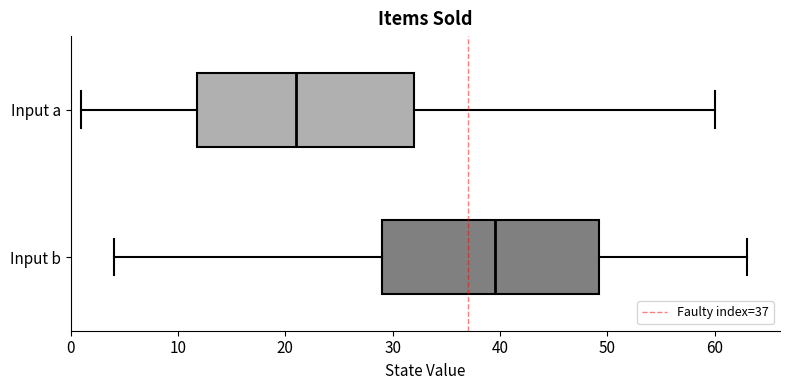

Reading bottom to top, read every box against the x-axis: the position of its median line, the range the box covers, and the ends of its whiskers. The values are not printed on the chart, so give them approximately, as read against the axis.

Input b: median 40, box 29 to 49, whiskers 4 to 63
Input a: median 21, box 12 to 32, whiskers 1 to 60